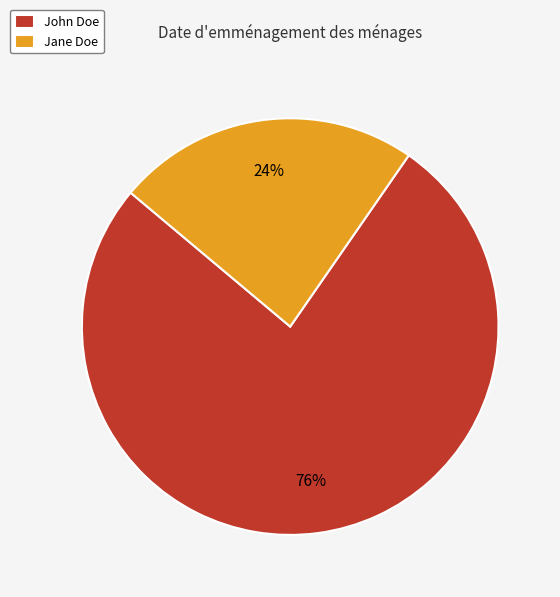

Which slice is the smallest?

Jane Doe